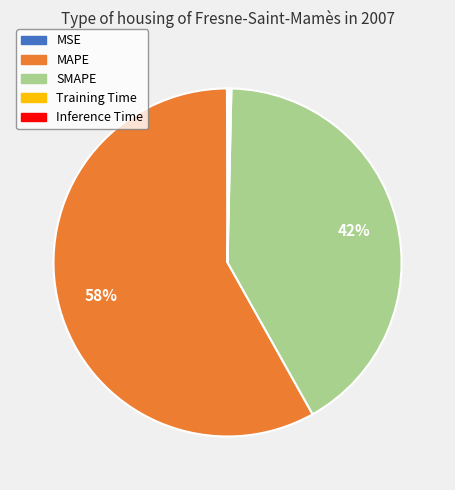

Which slice is the largest?

MAPE